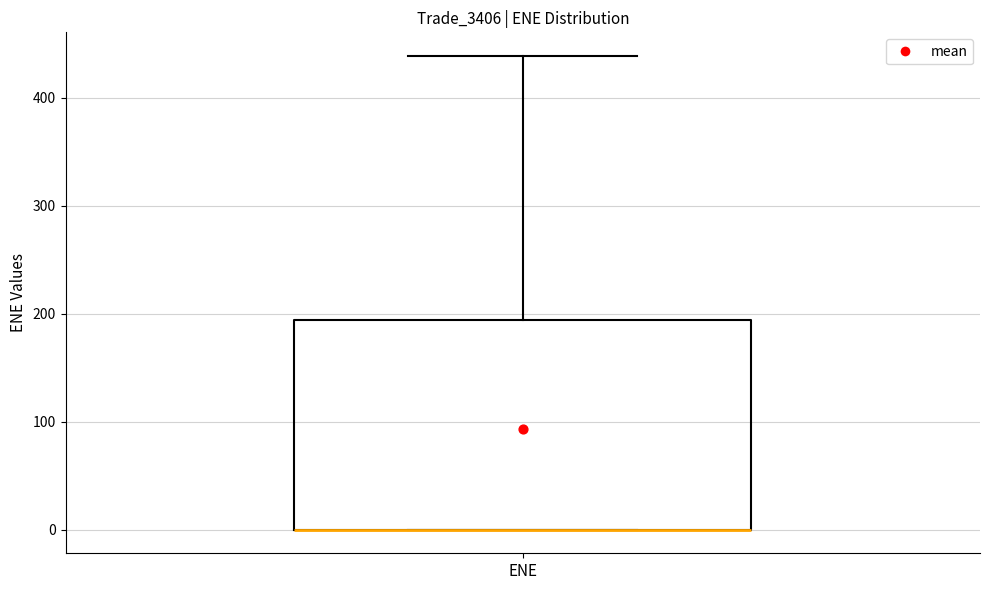

Read this box plot against the y-axis: the position of the median line, the range covered by the box, and the ends of both whiskers. The values are not printed on the chart, so give them approximately, as read against the axis.

median 0 (drawn on the box's lower edge), box 0 to 190, whiskers 0 to 440